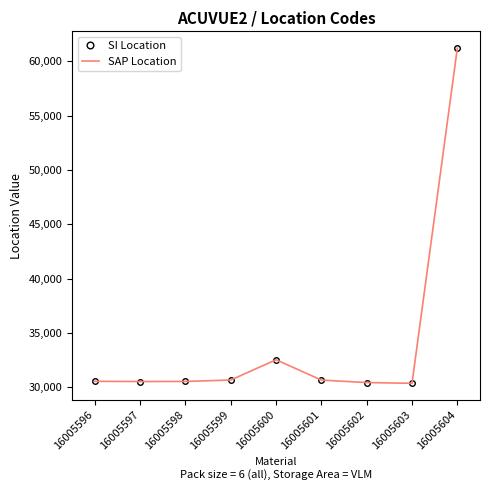

At which label is SI Location closest to 45790?

16005600